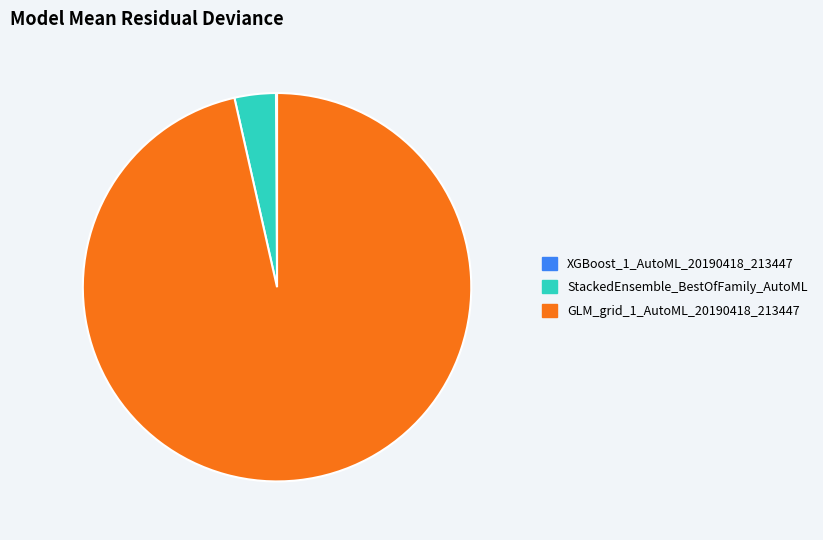

Between StackedEnsemble_BestOfFamily_AutoML and GLM_grid_1_AutoML_20190418_213447, which is larger?

GLM_grid_1_AutoML_20190418_213447